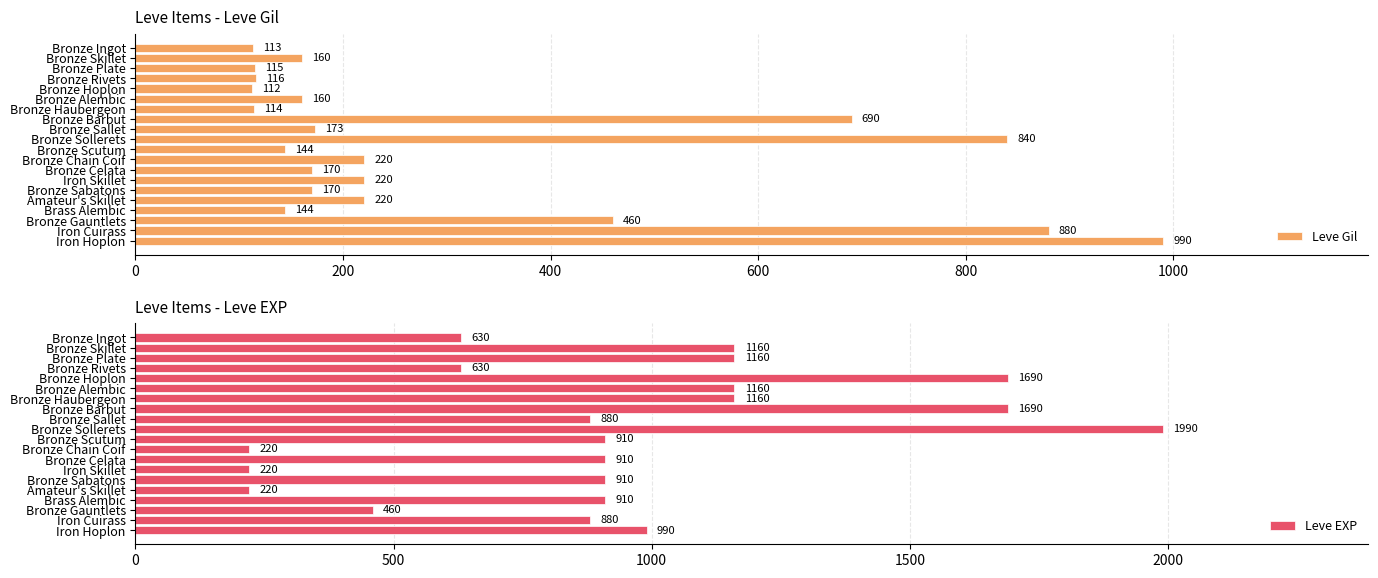

What is the approximate value of Leve Gil at Bronze Barbut, to the nearest 50?

700